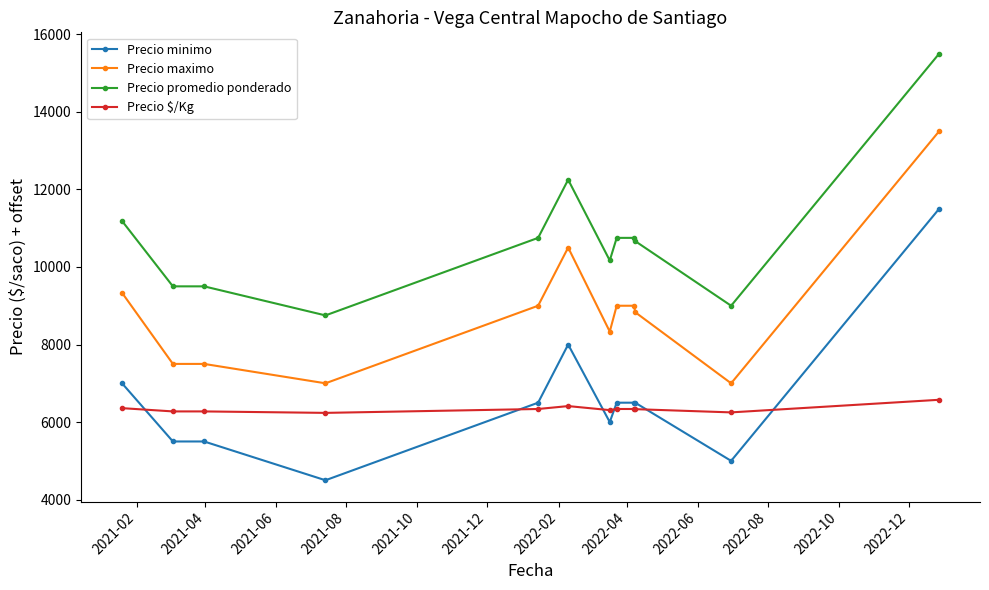

What is the value of the Precio minimo point at the 9th from the left?

6500.0